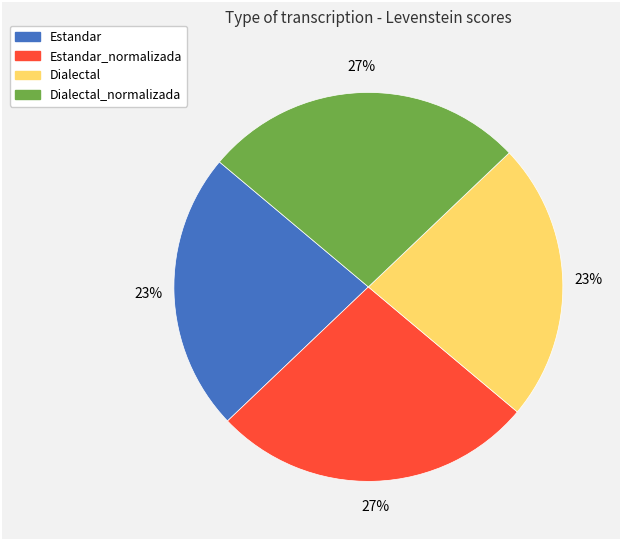

Is it true that Estandar is 9% of the pie?

False